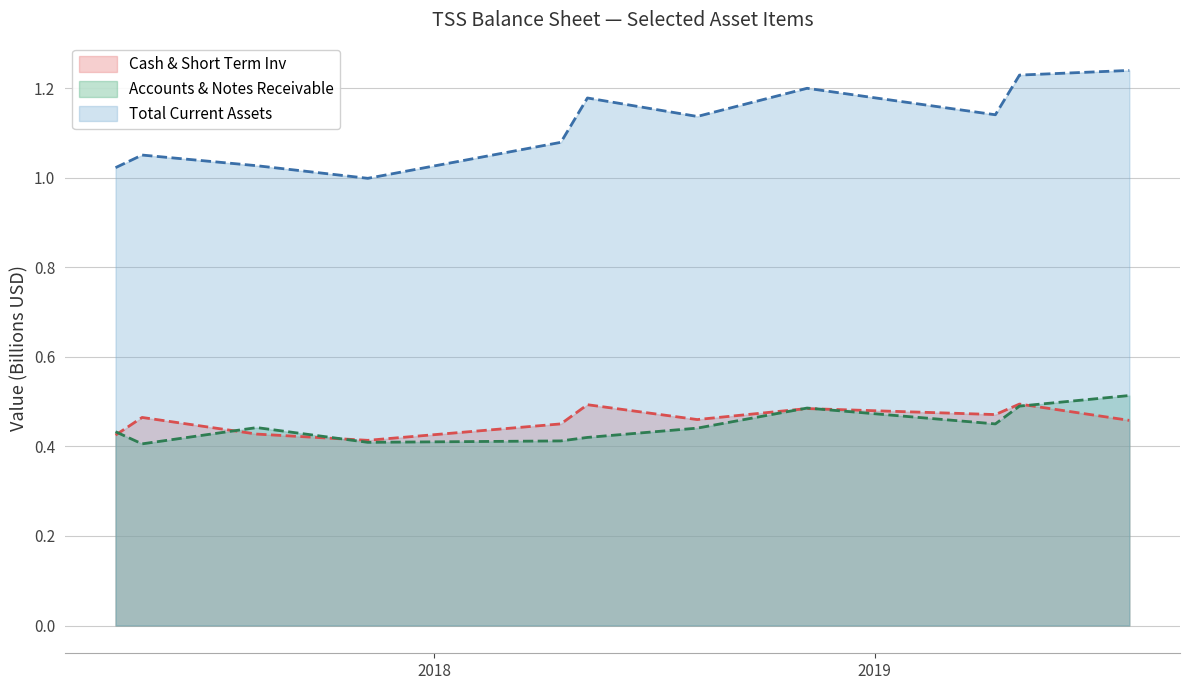

List the labels in order of Accounts & Notes Receivable value, largest first.

2019-07-31, 2019-05-01, 2018-11-06, 2019-04-11, 2017-08-07, 2018-08-07, 2017-04-12, 2018-05-08, 2018-04-16, 2017-11-07, 2017-05-04